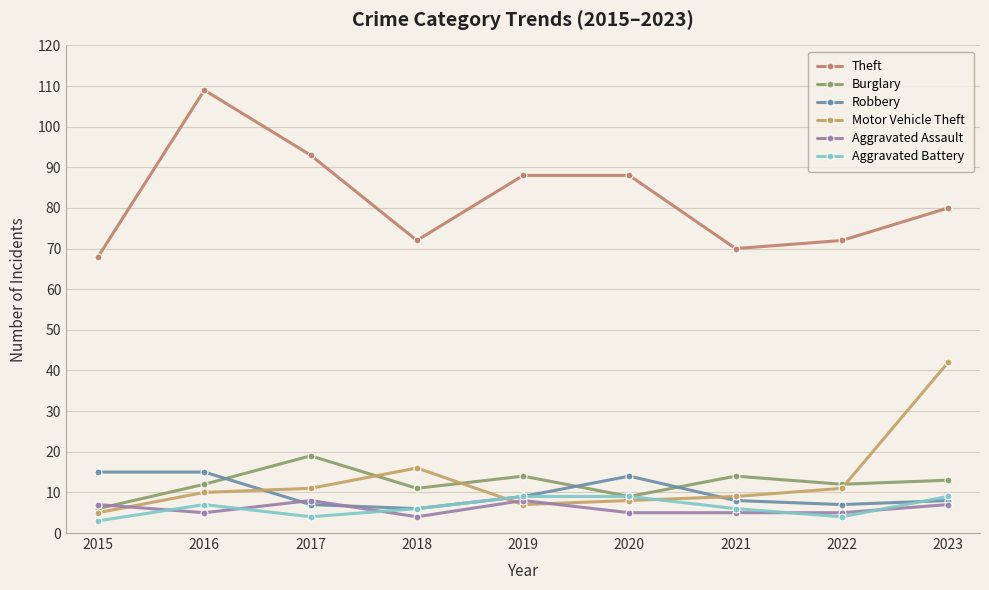

Which series ends up on top after the final intersection of Motor Vehicle Theft and Aggravated Battery?

Motor Vehicle Theft